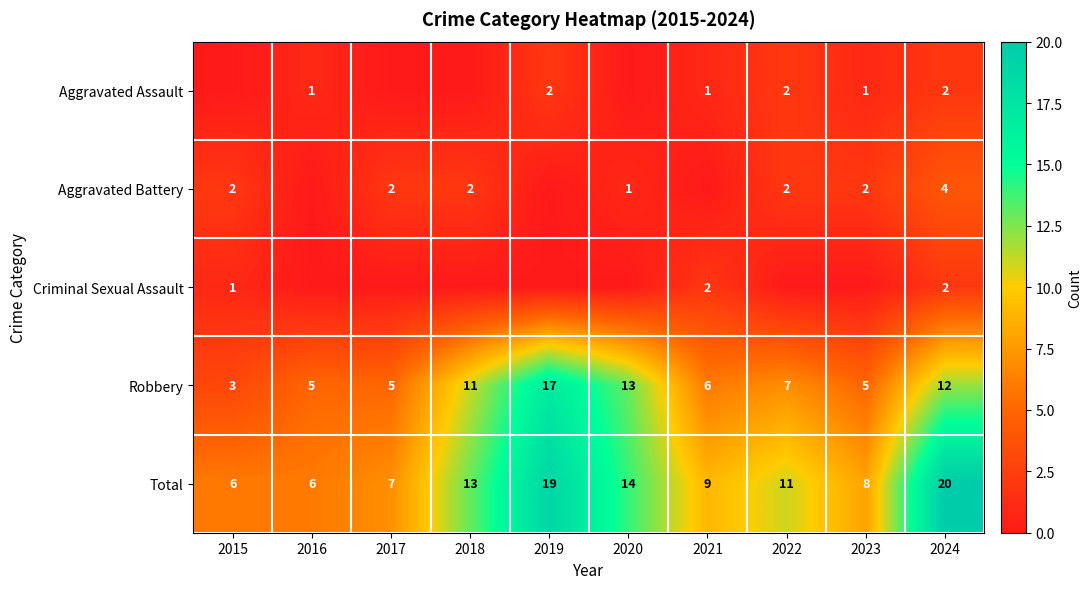

True or false: Aggravated Battery has a value of 3 at 2022.

False